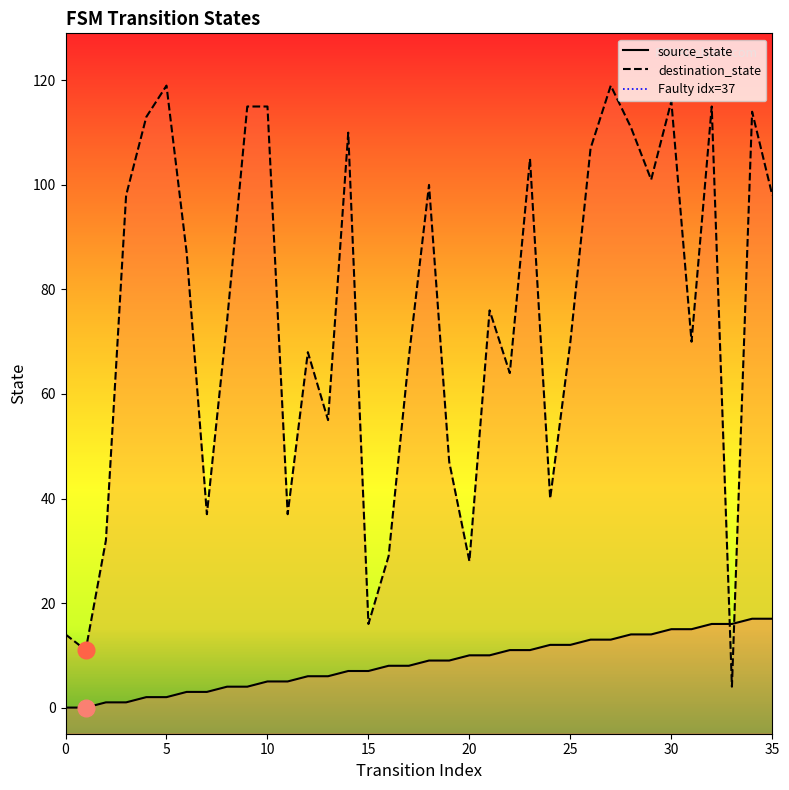

Is this an area chart (filled region under the line)?

No